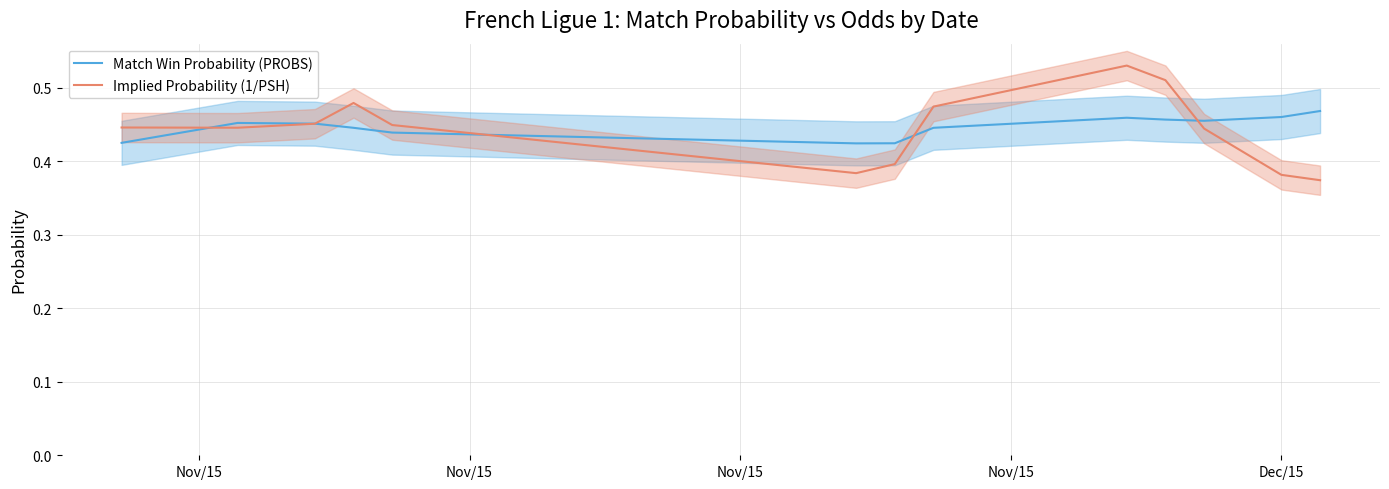

Rank the series by their average value, from highest to lowest.

Match Win Probability (PROBS), Implied Probability (1/PSH)